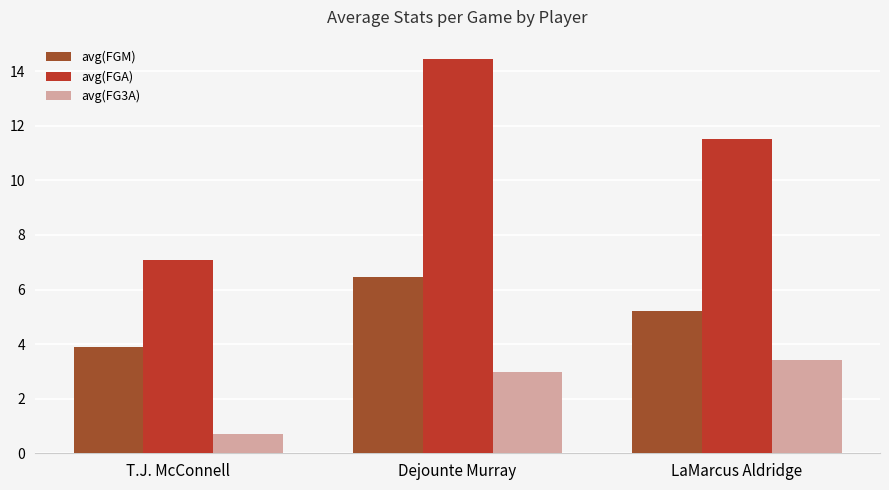

What is the difference between the highest and lowest values at T.J. McConnell?

6.4